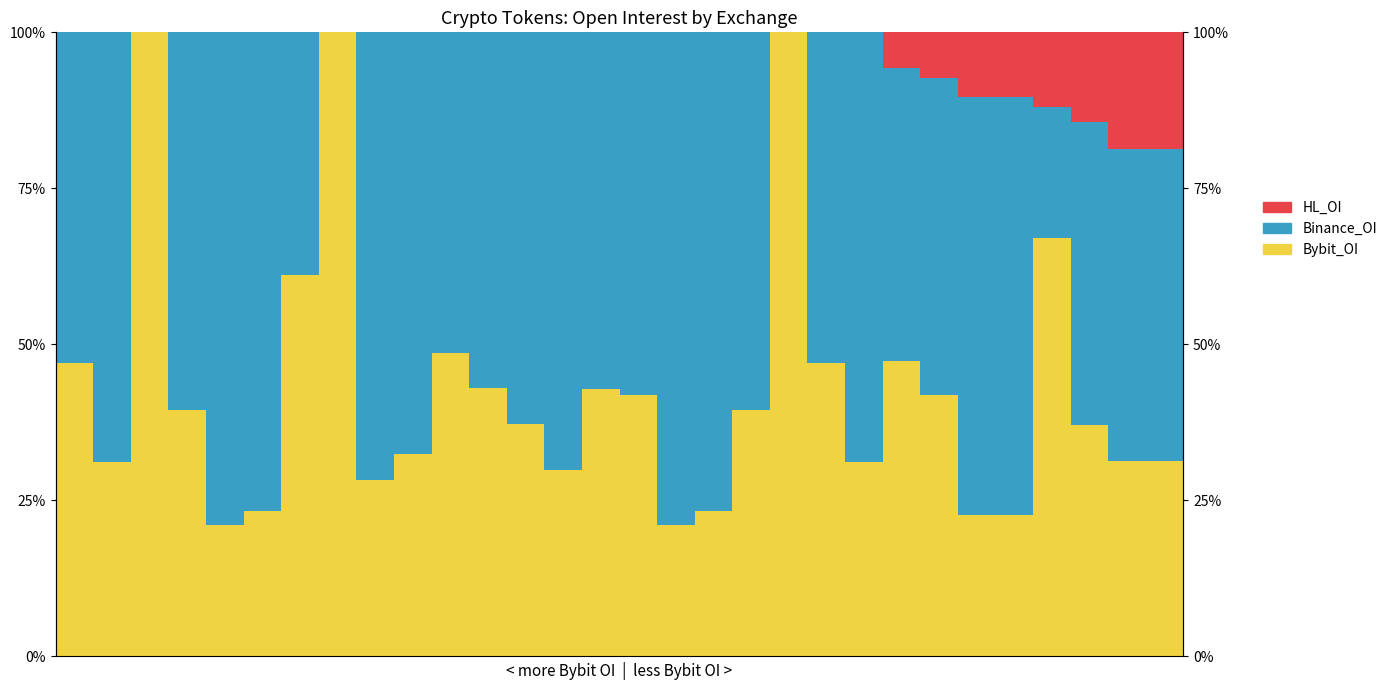

Which has a higher value, 23 or 3?

23